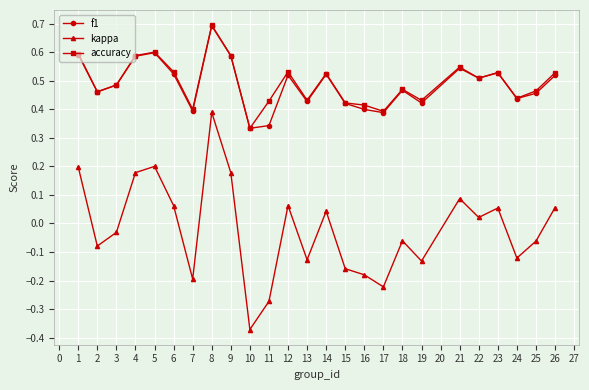

True or false: f1 and kappa cross at least once.

False